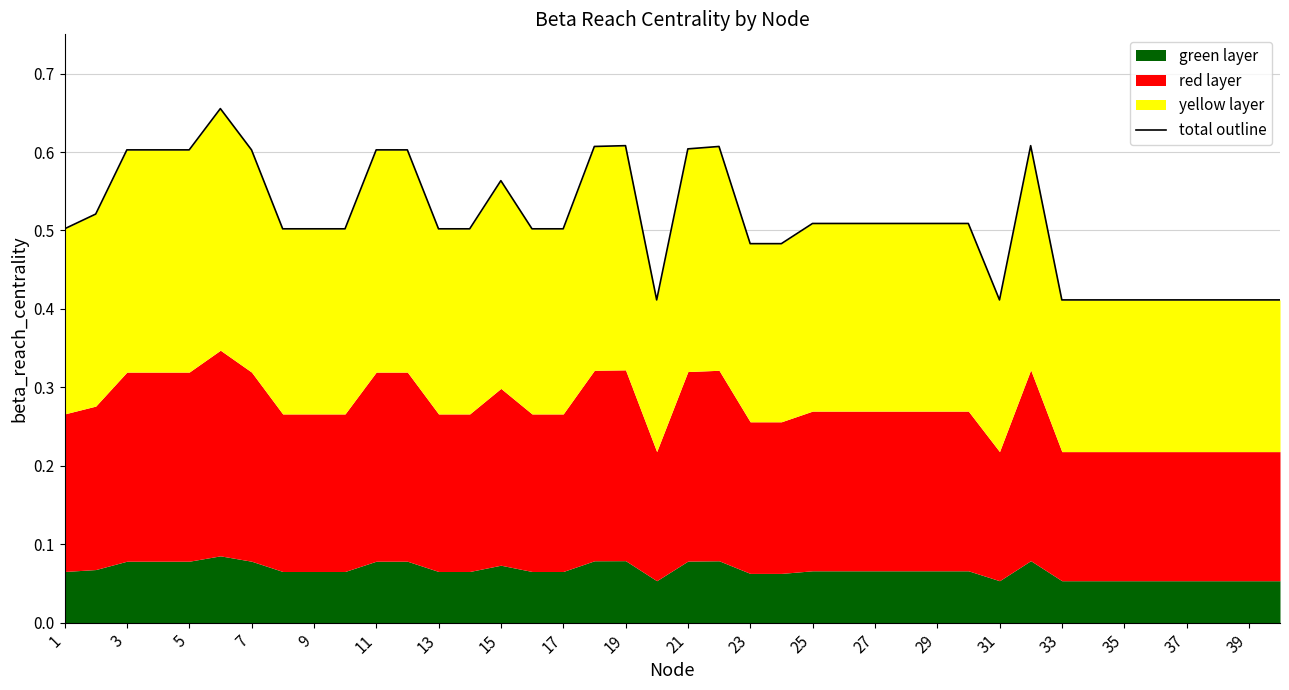

True or false: the data shows 0.8 at 5.

False